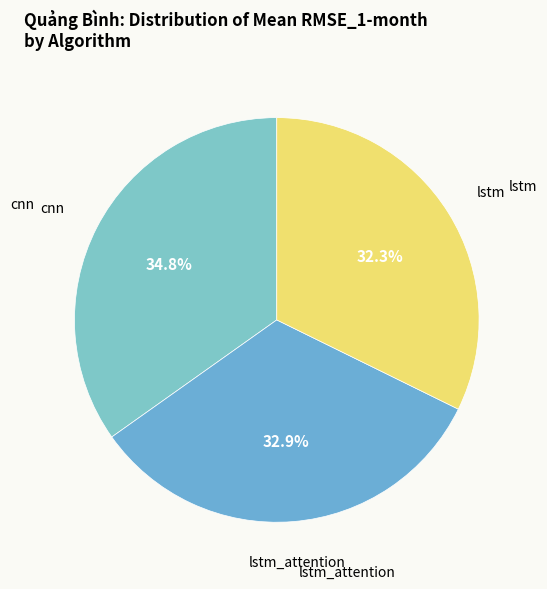

What is the largest slice in the pie chart?

cnn